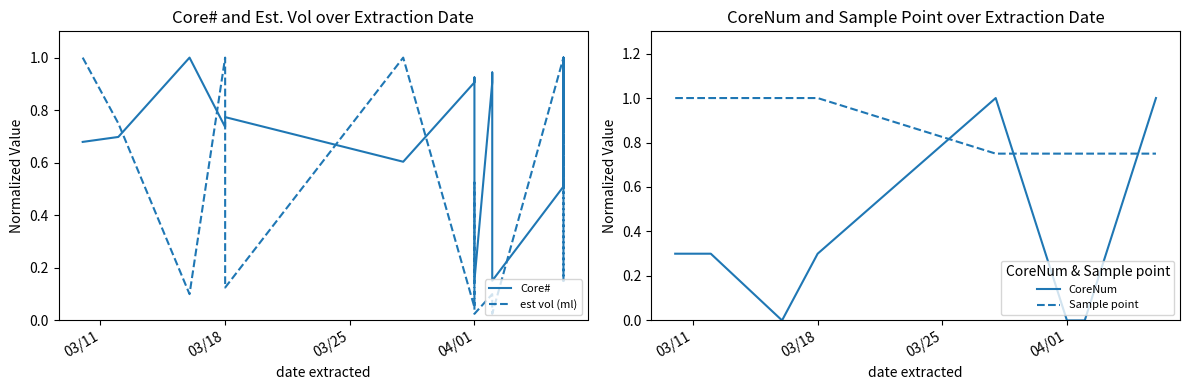

What is the minimum value for Core#?

0.2